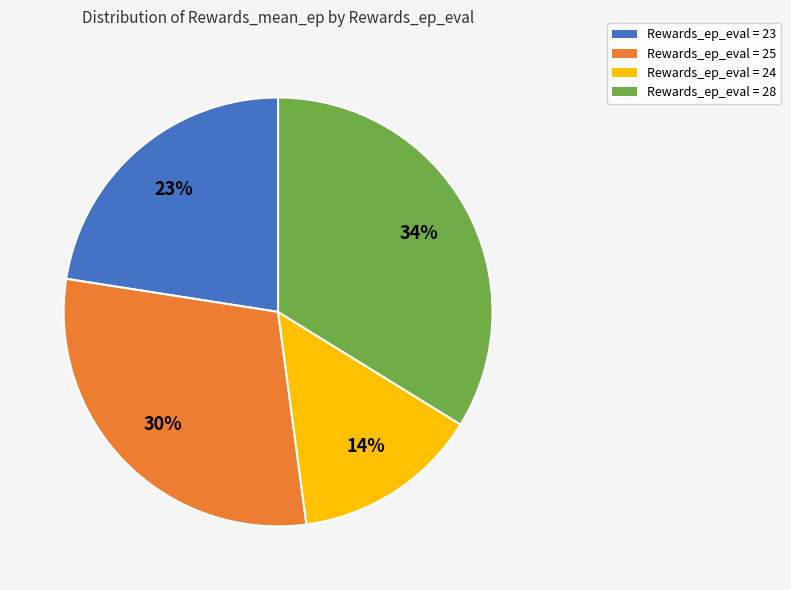

To the nearest percent, what is the average slice percentage?

25%